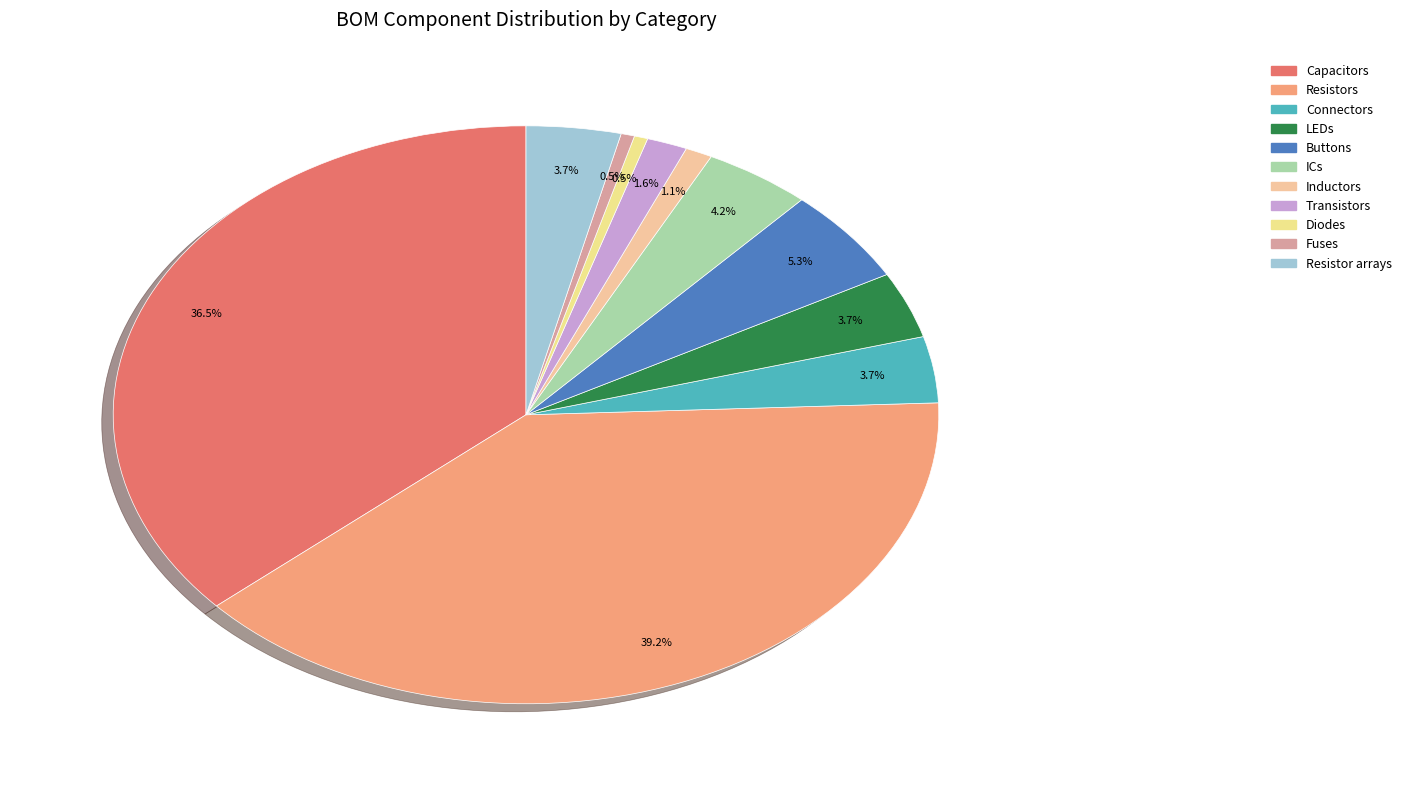

Between ICs and Buttons, which is larger?

Buttons